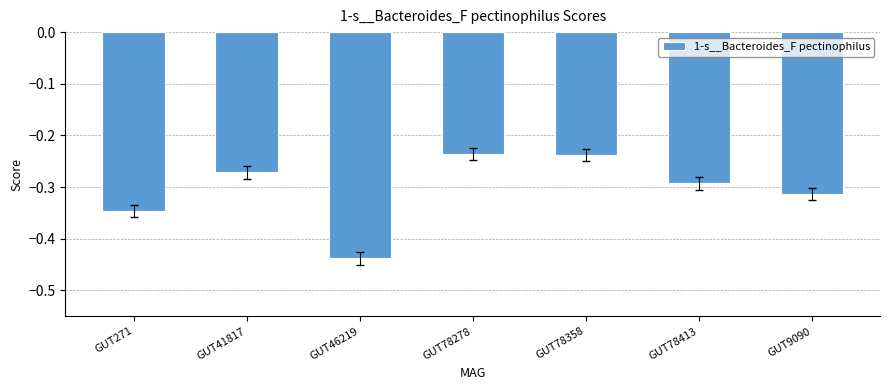

The chart shows a value of -0.4 at GUT78278. True or false?

False